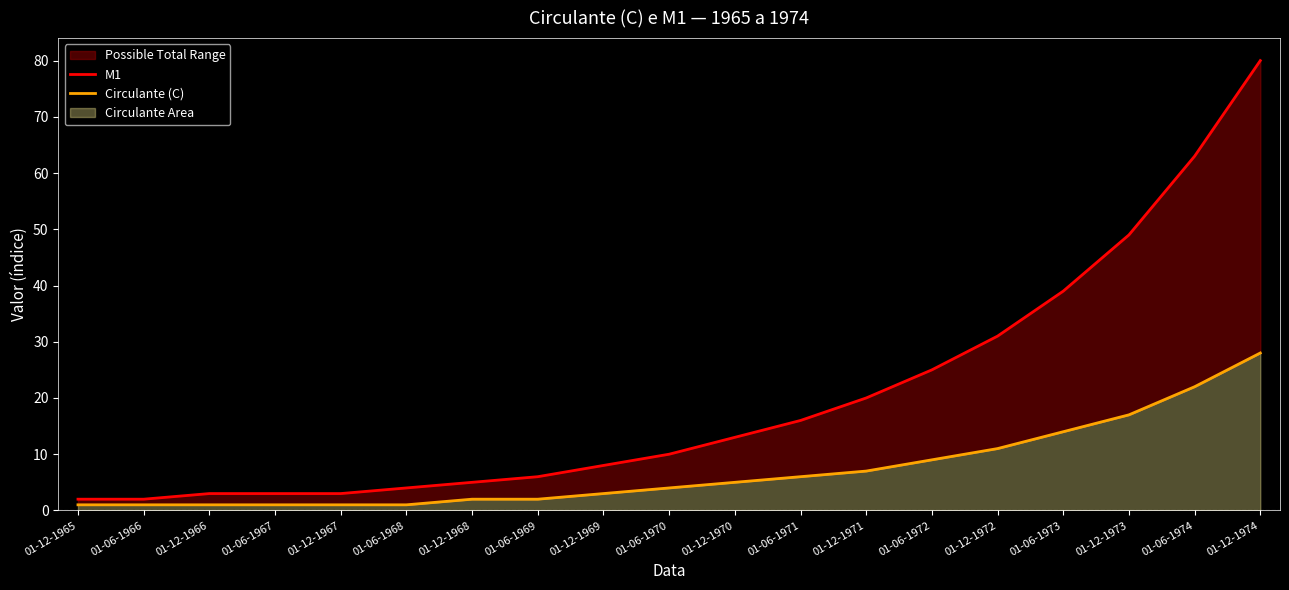

How many values in the M1 series are below 10?

9